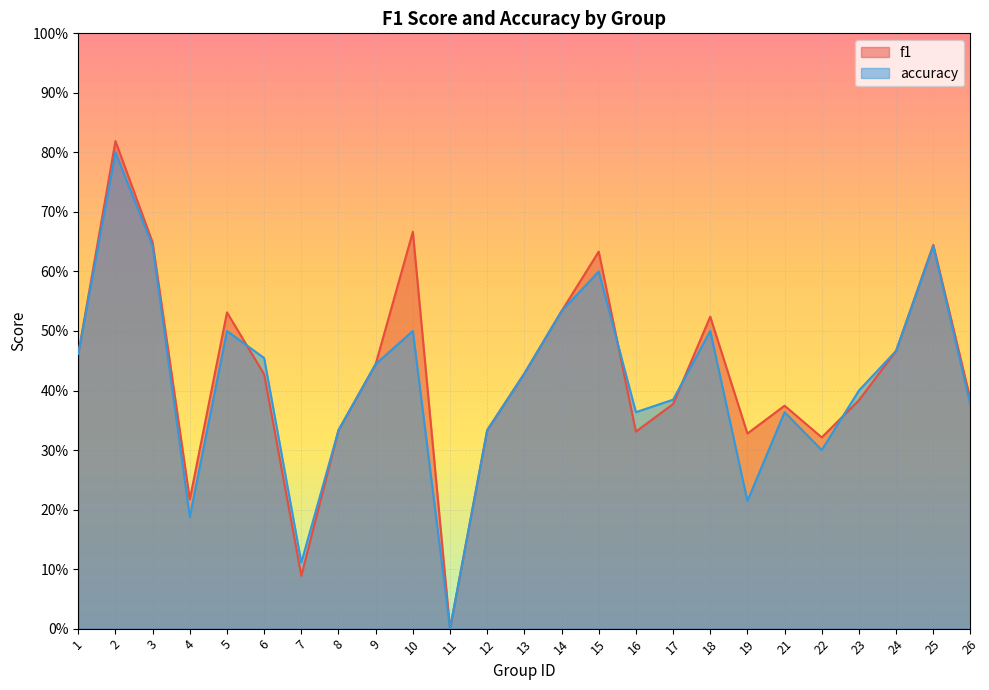

The value of f1 at 14 is 0.5. True or false?

True